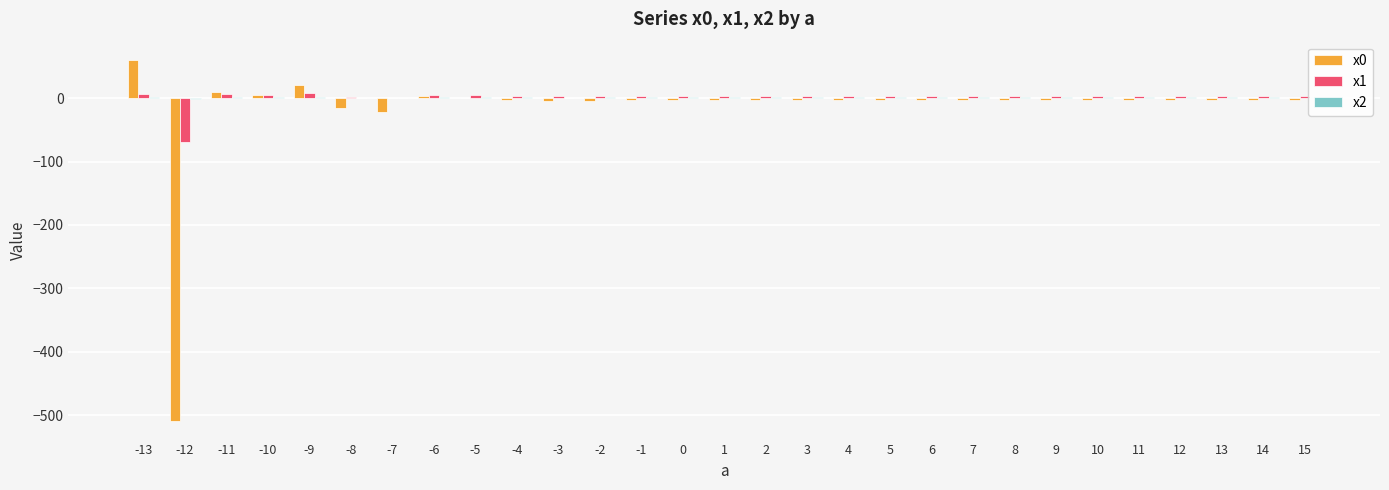

What is the sum of the x0 values at -6 and -2?

-0.2